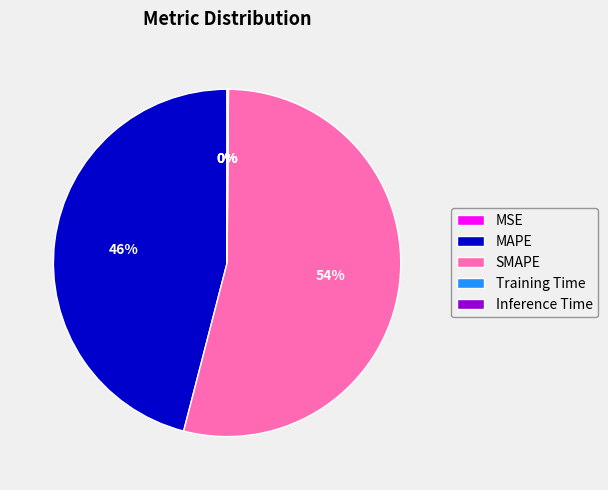

What is the largest slice in the pie chart?

SMAPE